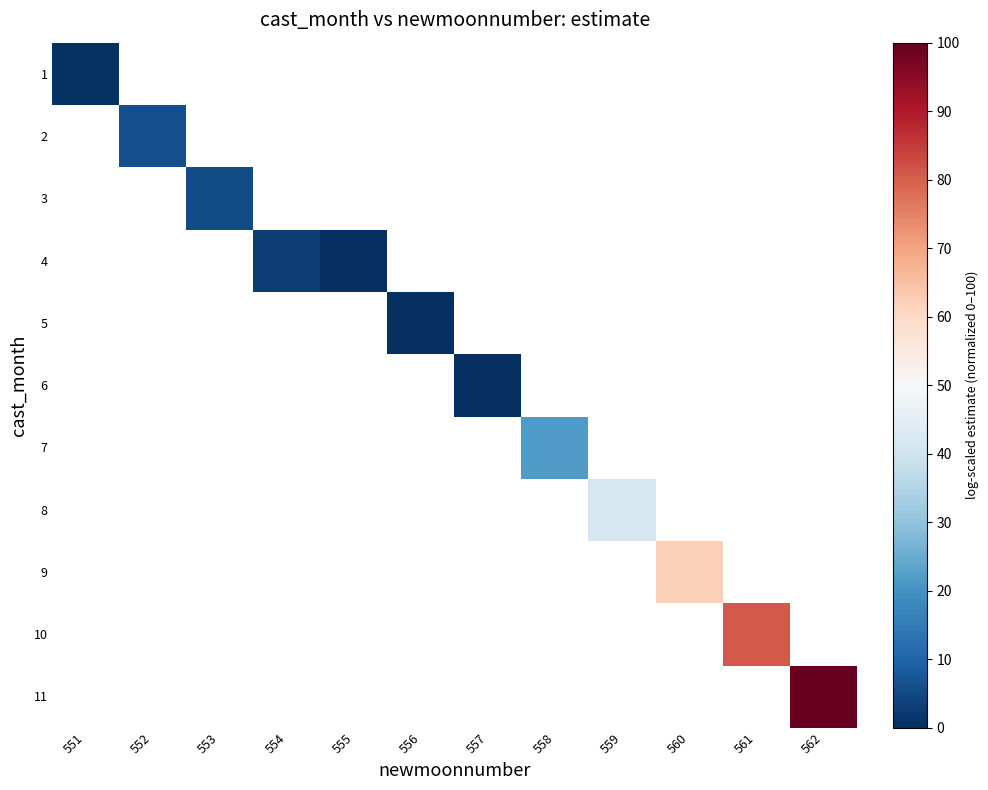

Is the value of 8 at 558 greater than the value of 1 at 556?

No